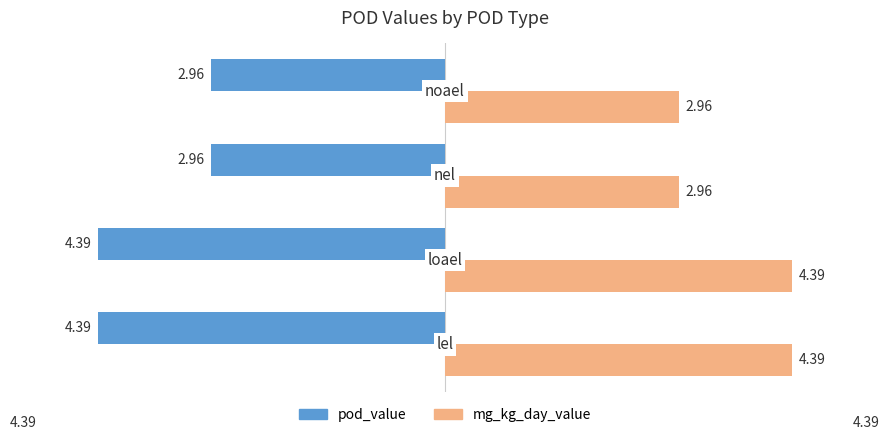

What is the difference between the maximum and second lowest values in the mg_kg_day_value series?

1.4